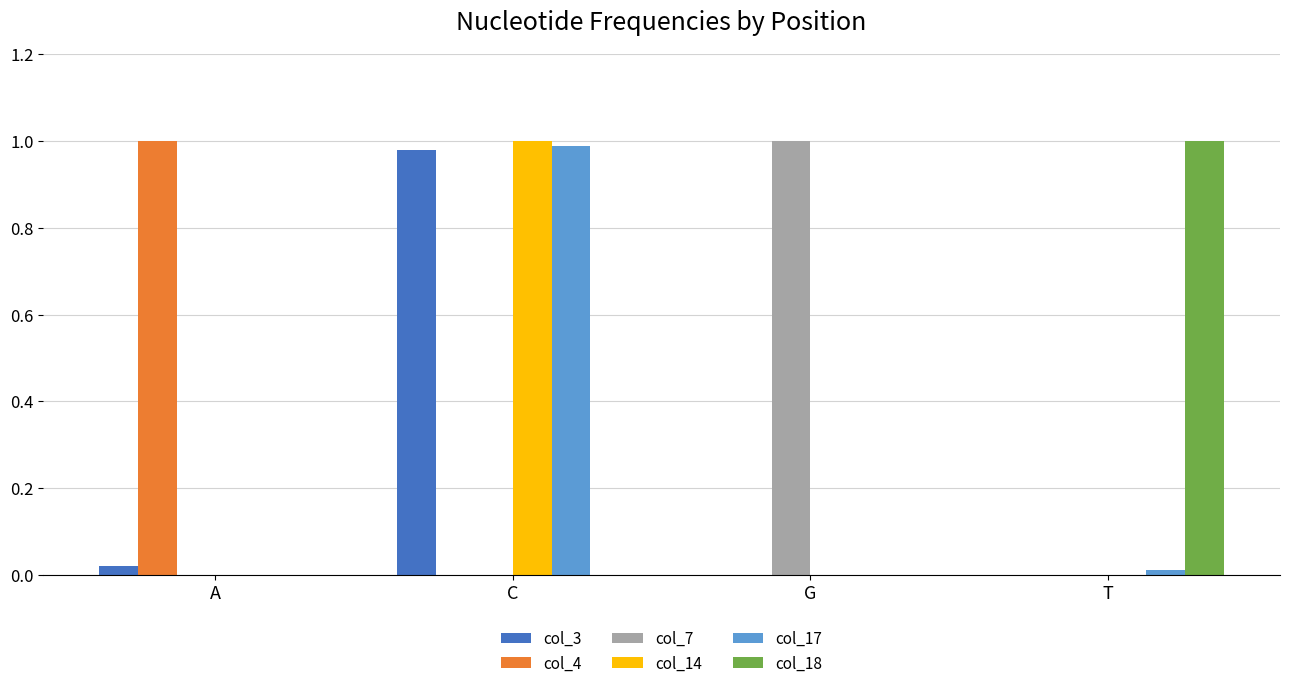

The col_14 series shows 0.0 at A. True or false?

True